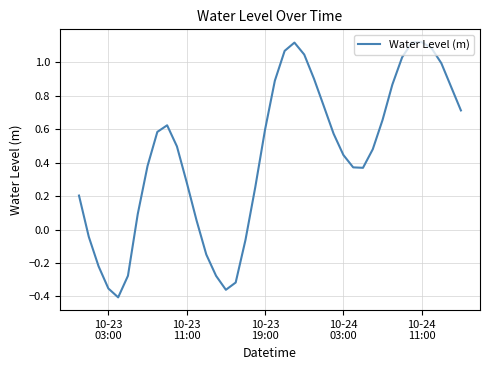

What is the difference between the maximum and minimum values?

1.5